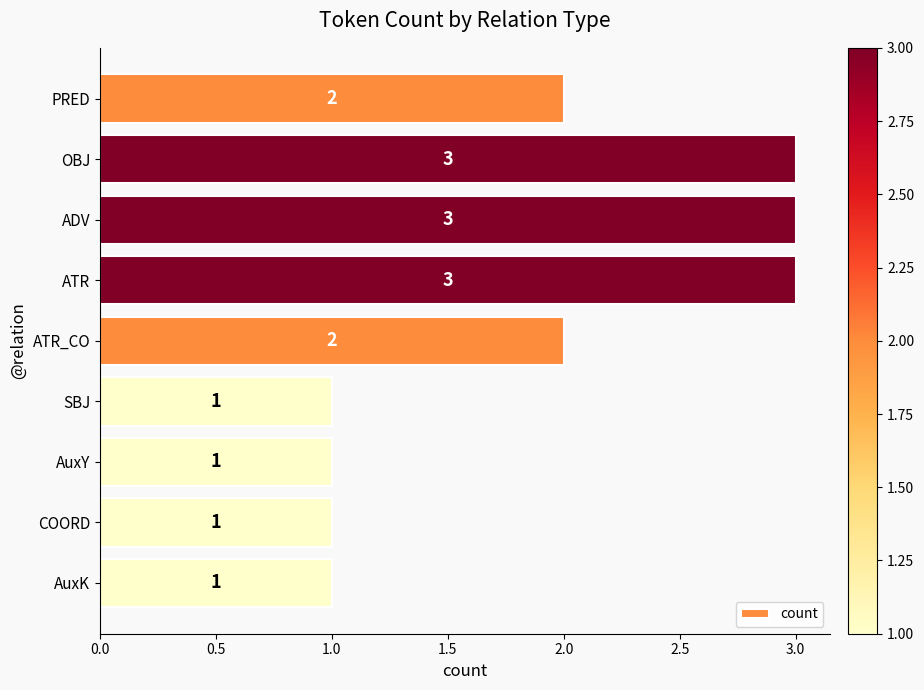

Count the number of categories in the chart.

9